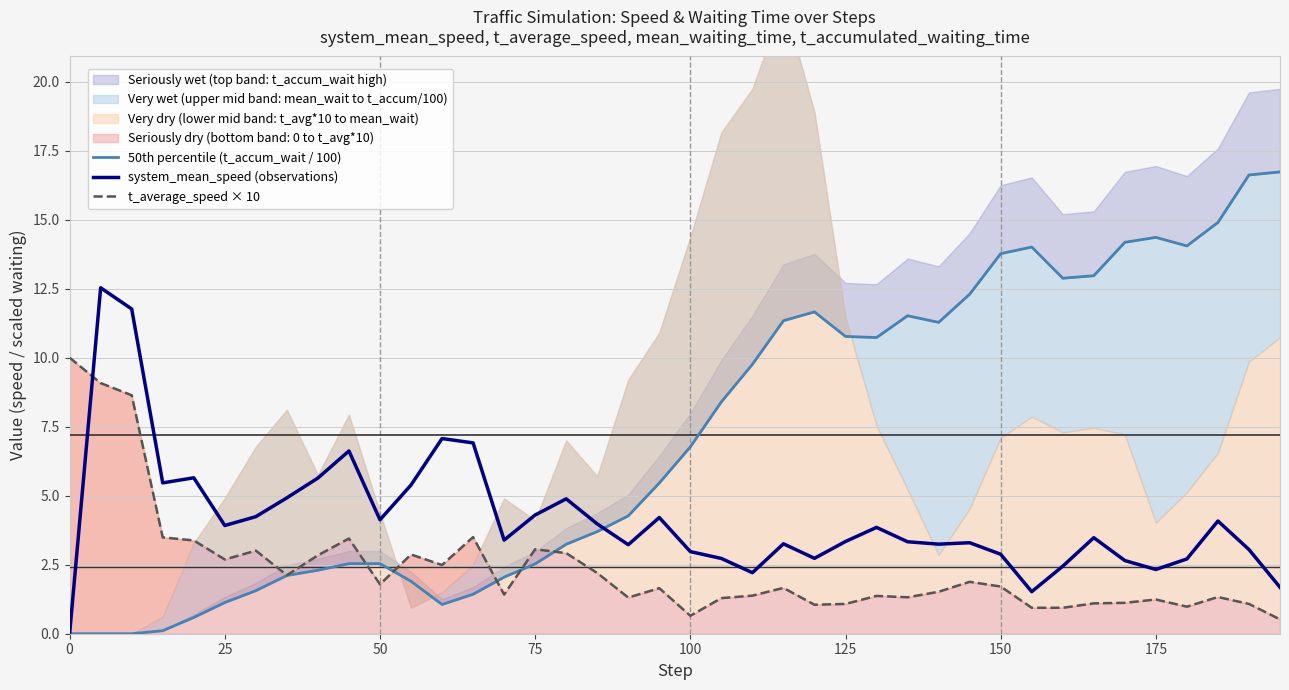

The value of system_mean_speed (observations) at 150 is 5.0. True or false?

False